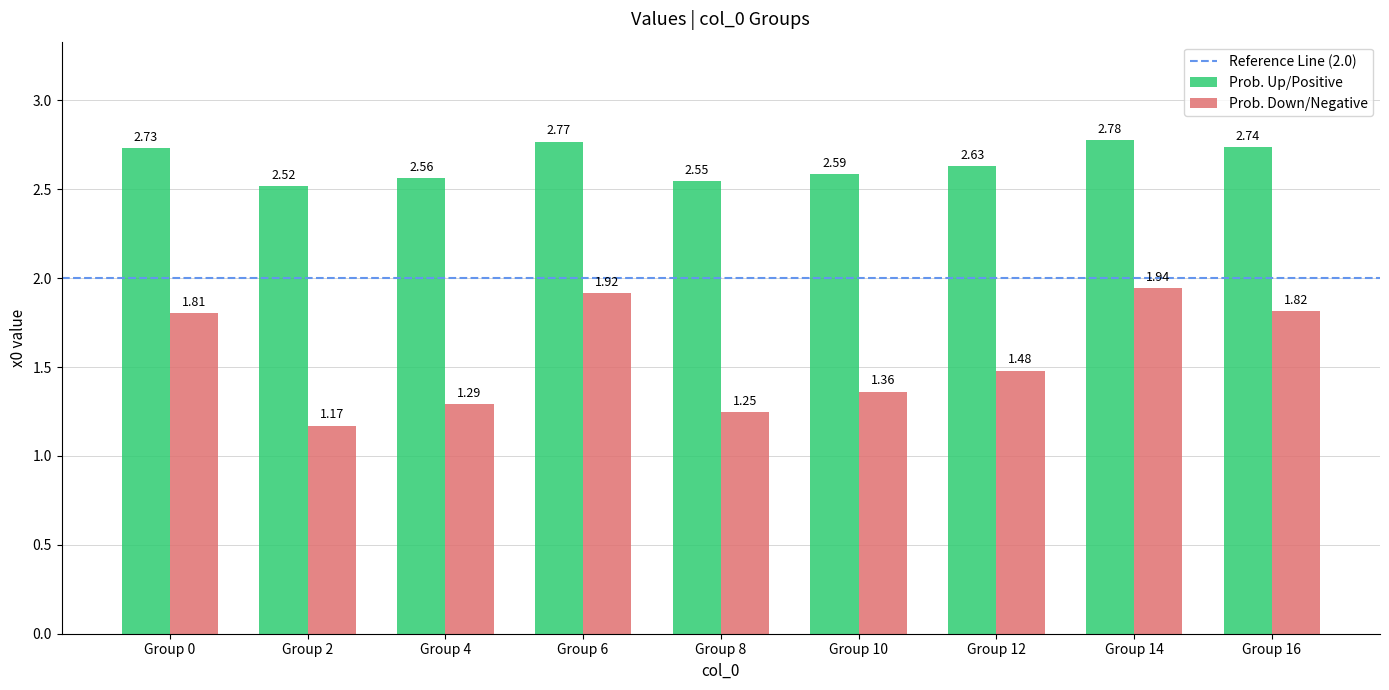

Rank the series by their maximum value, from lowest to highest.

Prob. Down/Negative, Prob. Up/Positive